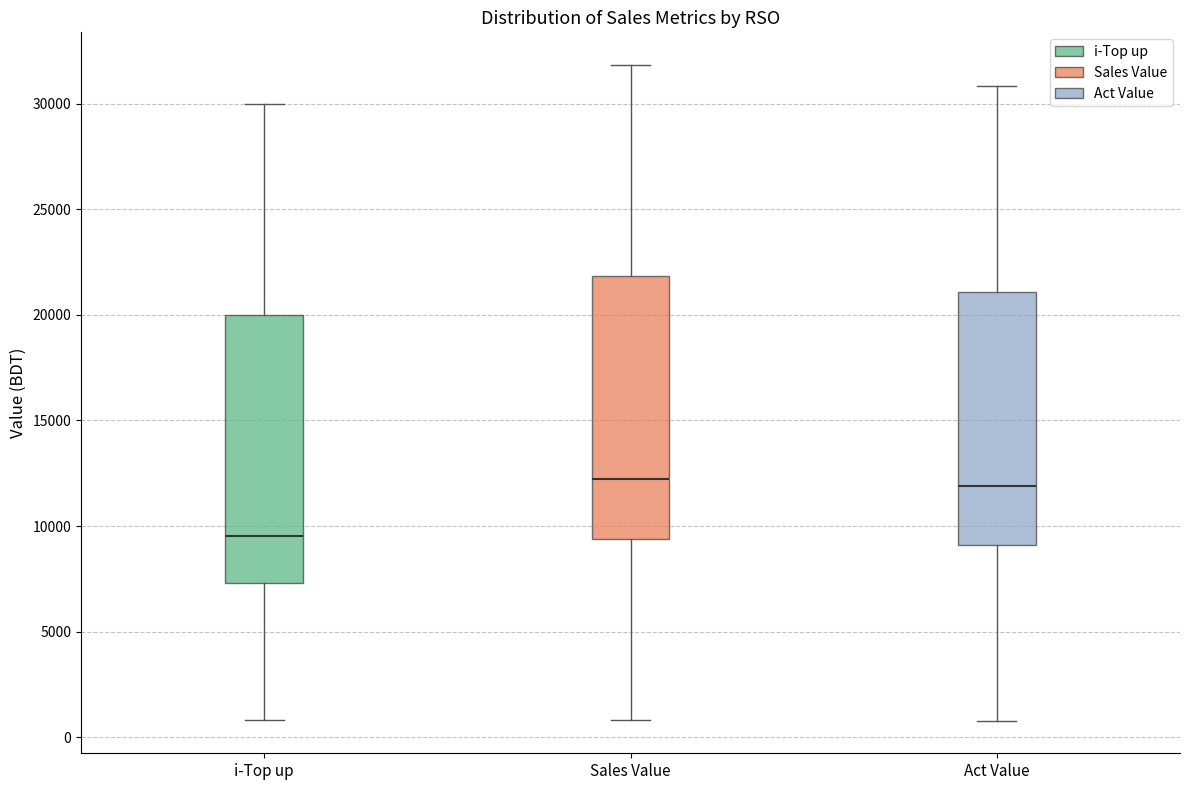

Where does the median line of the box for i-Top up sit on the y-axis? The values are not printed on the chart, so give them approximately, as read against the axis.

9500